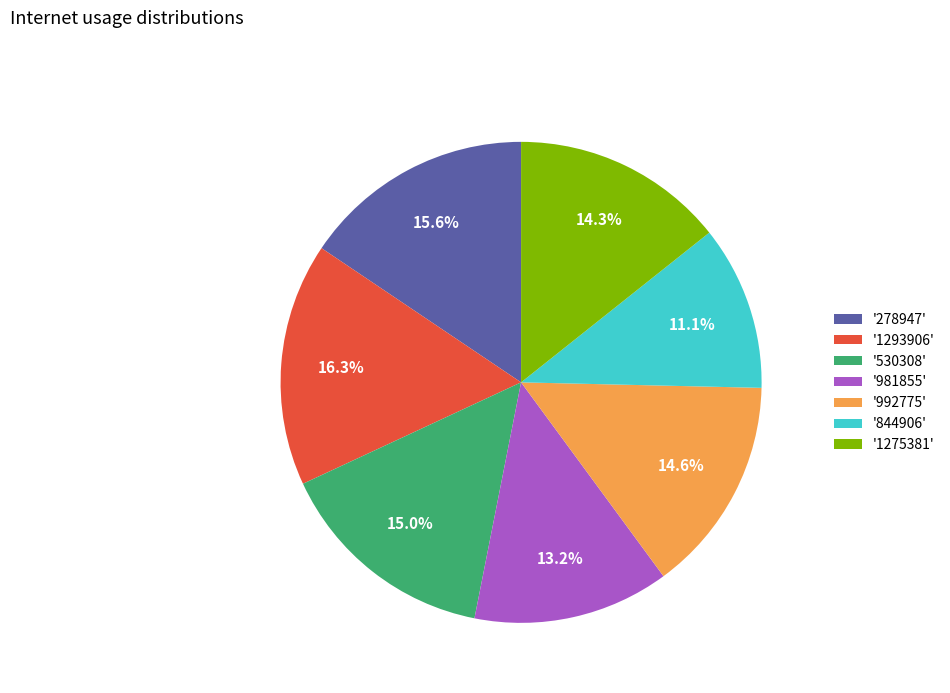

Which category has the smallest portion of the pie?

'844906'